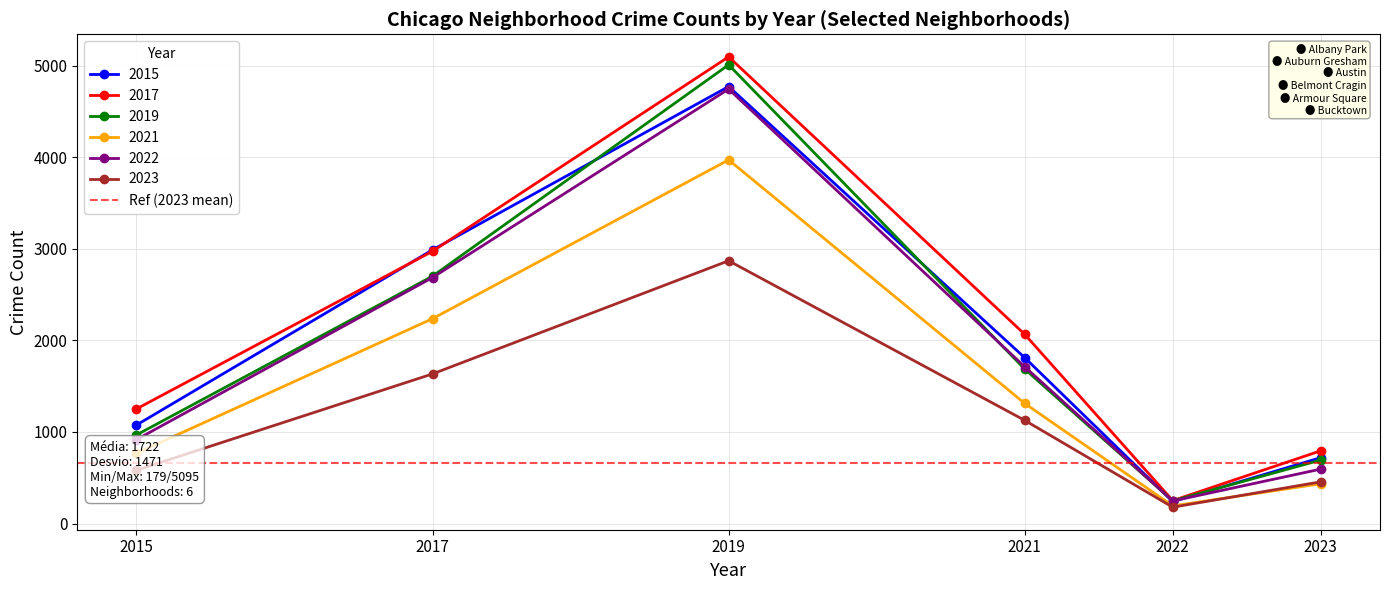

Is it true that 2015 equals 547 at 2015?

False